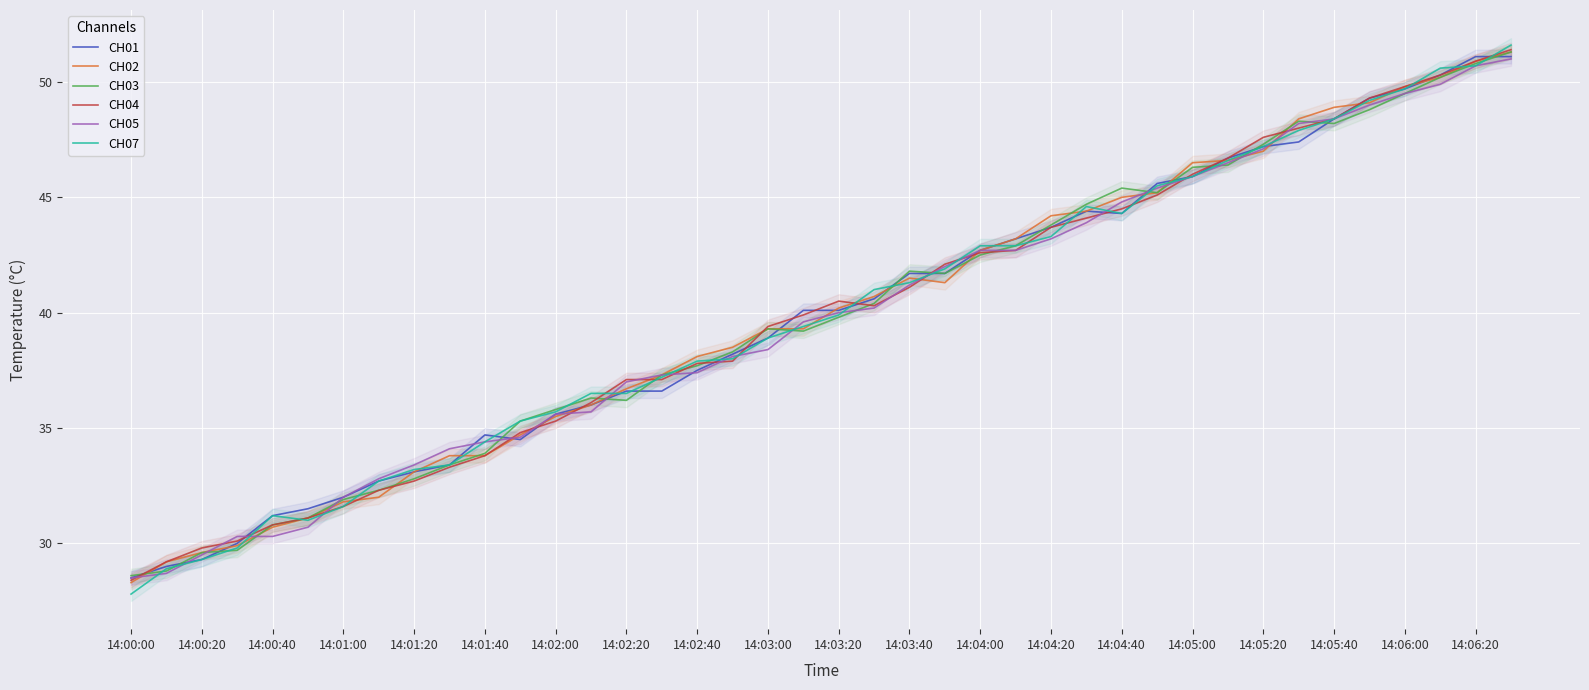

Is it true that CH03 equals 50.7 at 14:02:20?

False